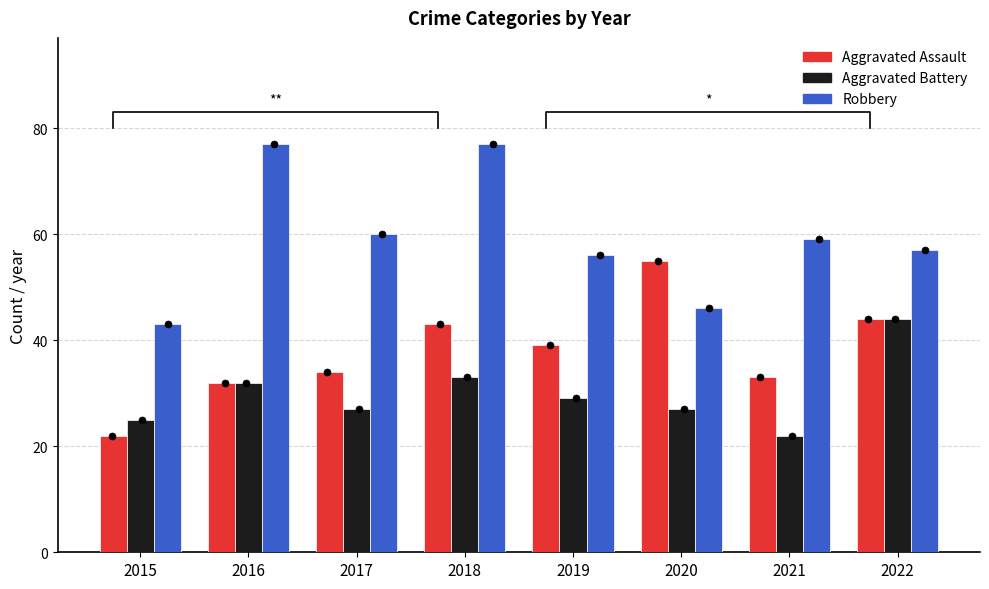

At which category is the sum across all series the highest?

2018